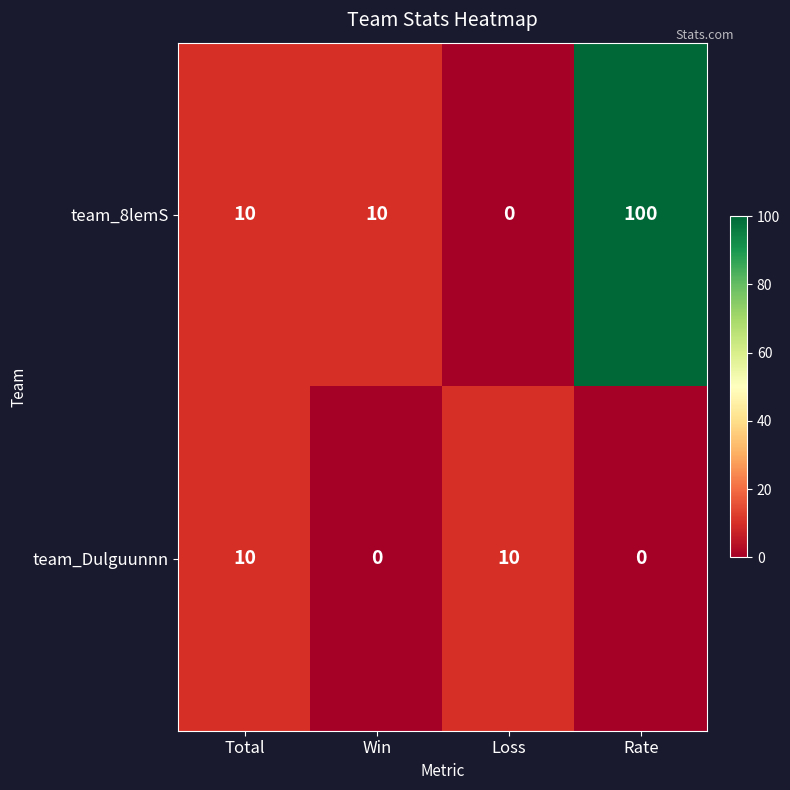

List the series in order of their overall mean, highest first.

team_8lemS, team_Dulguunnn